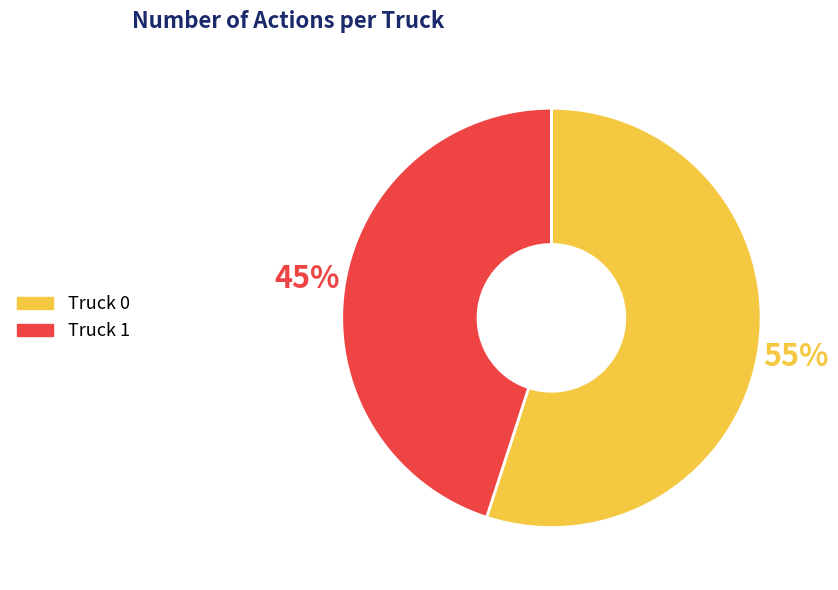

Between Truck 1 and Truck 0, which is larger?

Truck 0